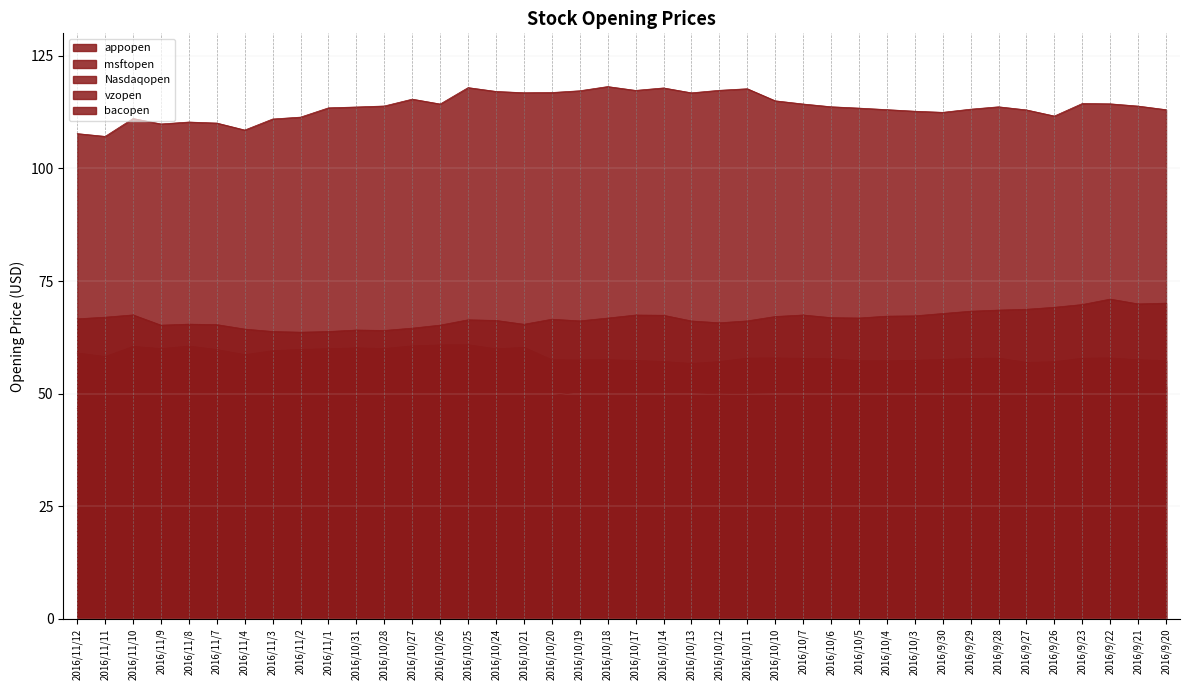

True or false: appopen and vzopen intersect in this chart.

False